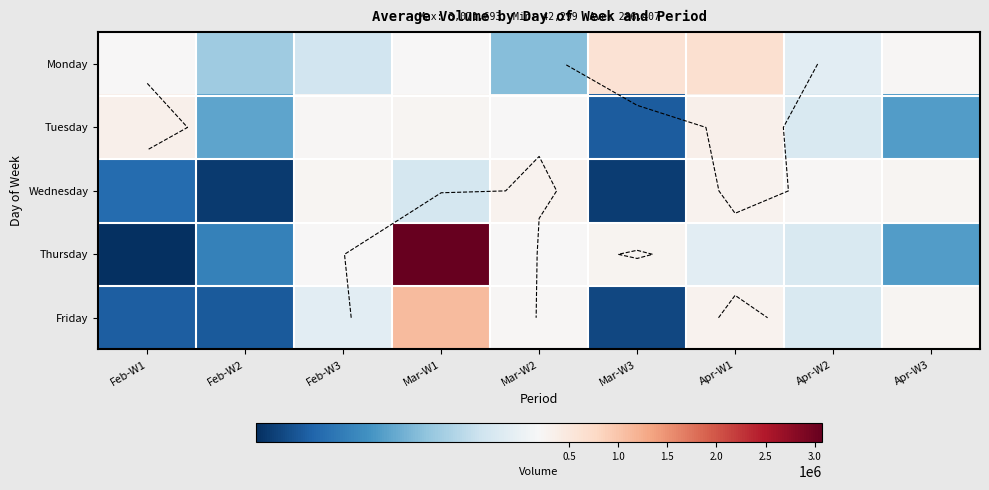

True or false: Friday has a value of 617114 at Mar-W1.

False